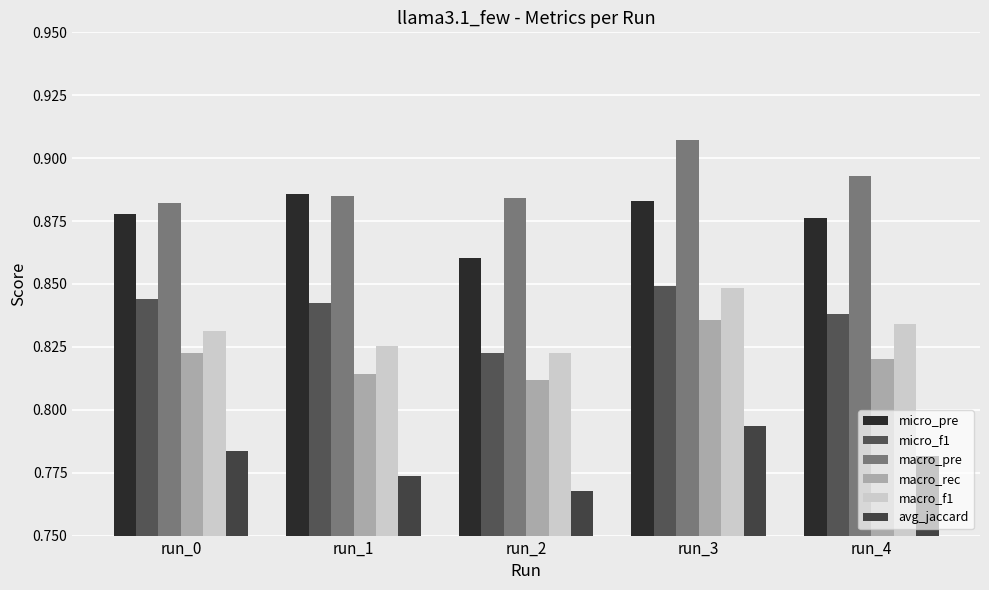

Which category has the highest value in the micro_f1 series?

run_3